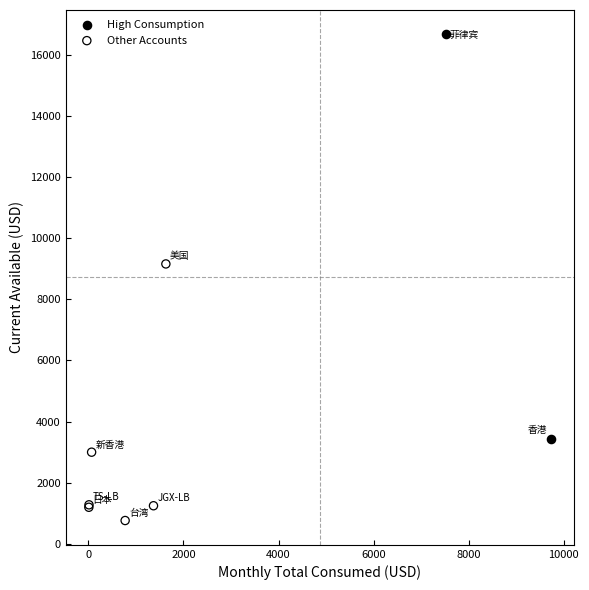

What are all the series names shown in the legend?

High Consumption, Other Accounts